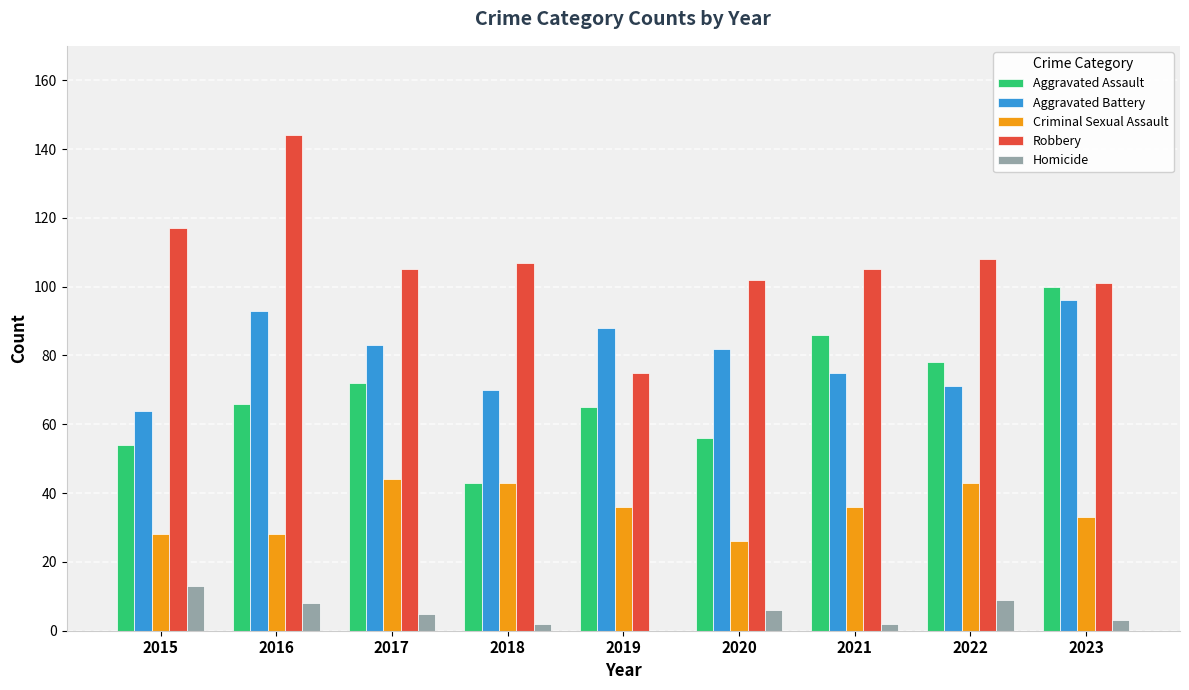

What is the difference between the Robbery values at 2022 and 2017?

3